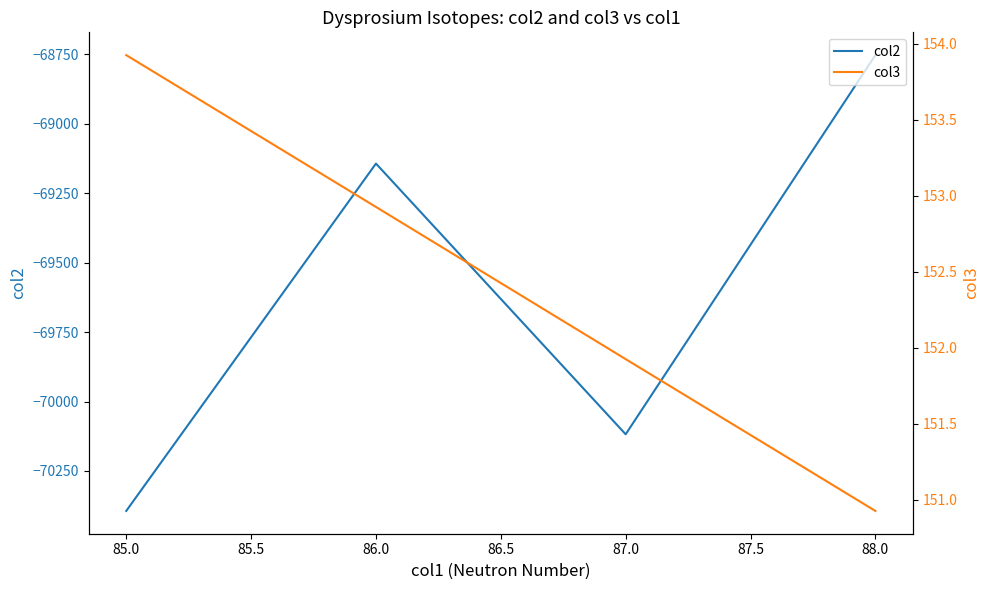

What is the smallest value displayed?

-70393.9